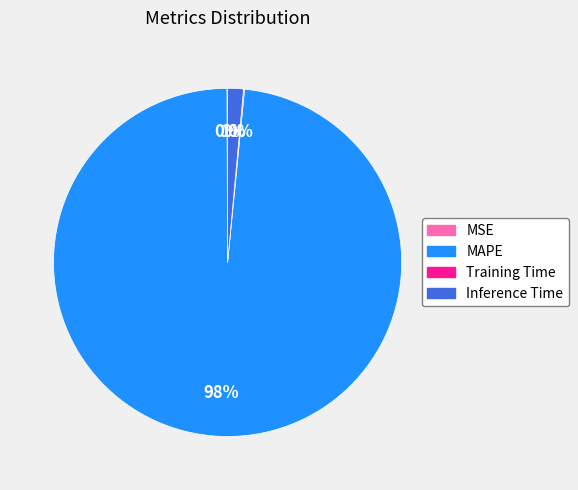

To the nearest percent, what is the average slice percentage?

25%